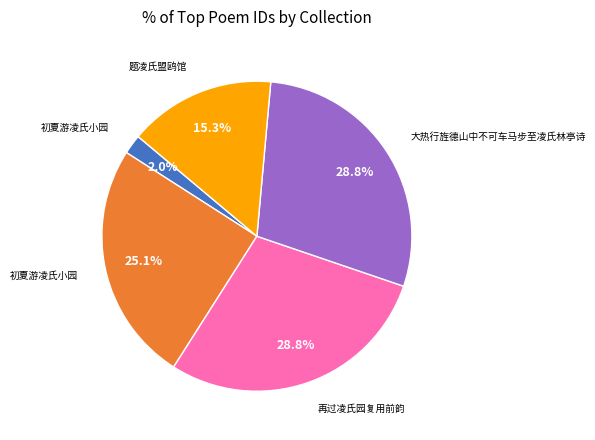

Count the number of slices in the pie.

5